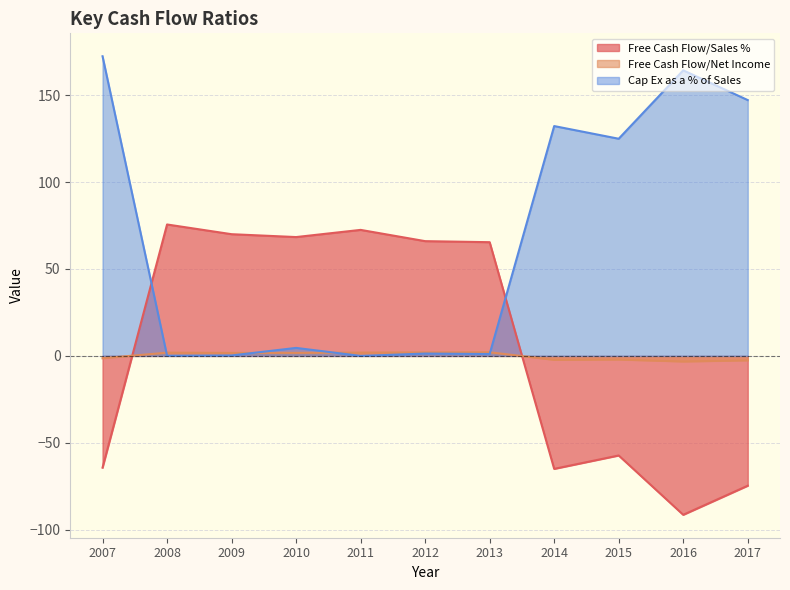

What is the approximate value of Free Cash Flow/Sales % at 2011?

72.5